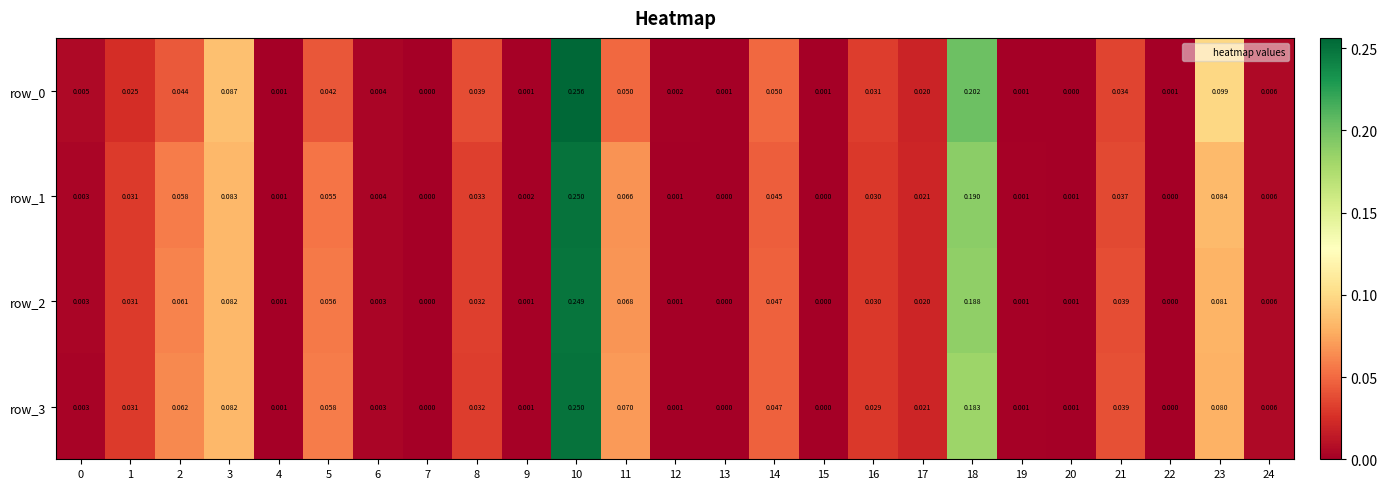

Rank the categories by row_3 value from lowest to highest.

7, 15, 13, 22, 20, 4, 12, 19, 9, 0, 6, 24, 17, 16, 1, 8, 21, 14, 5, 2, 11, 23, 3, 18, 10